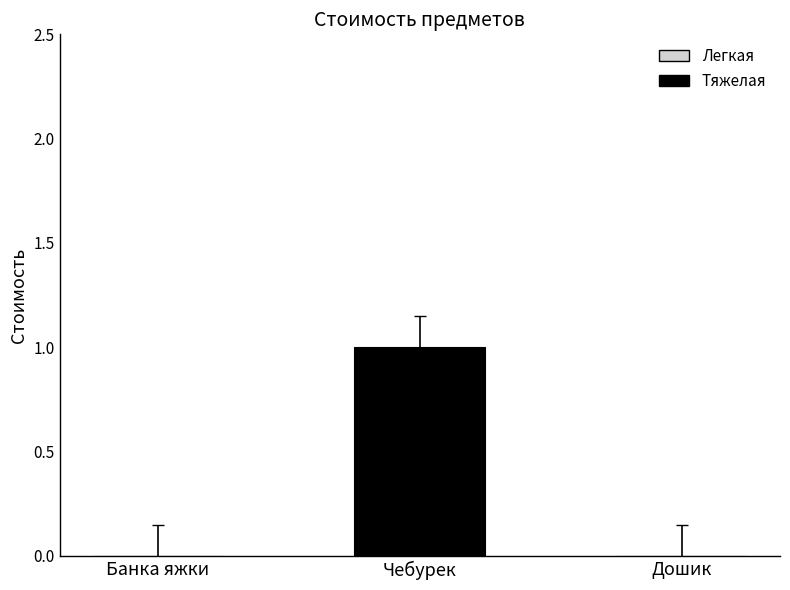

Reading right to left, list all the values displayed in this chart.

Дошик=0	Чебурек=1	Банка яжки=0